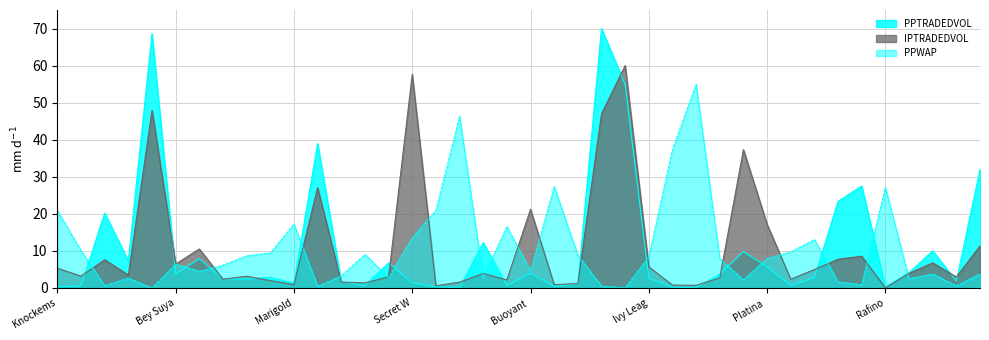

How many lines are shown in the chart?

3